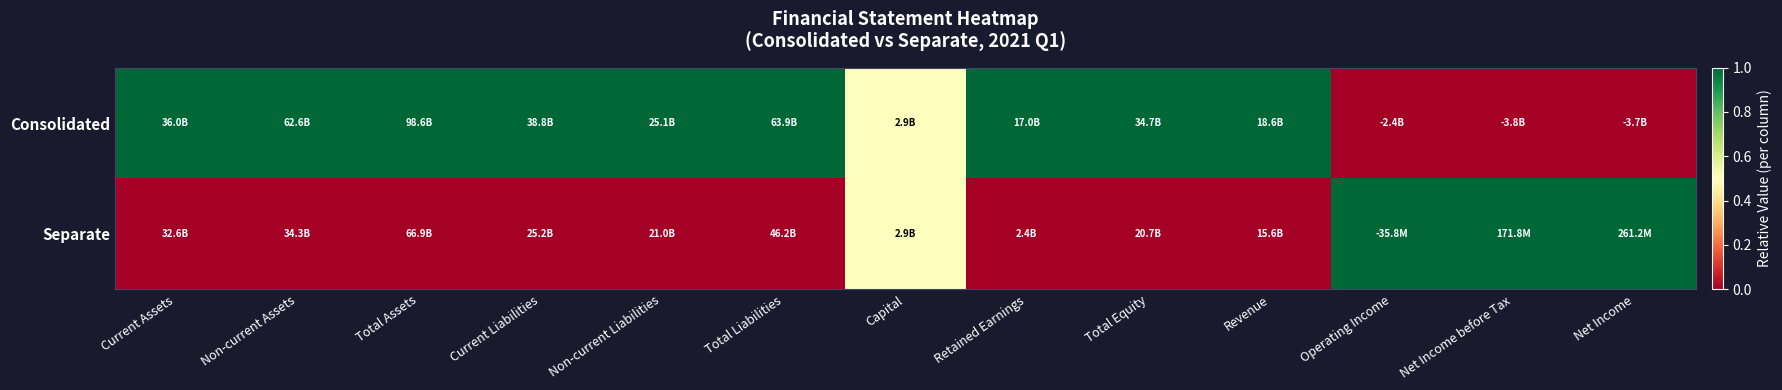

Reading left to right, what are all the values shown in this chart?

Consolidated: Current Assets=1.0	Non-current Assets=1.0	Total Assets=1.0	Current Liabilities=1.0	Non-current Liabilities=1.0	Total Liabilities=1.0	Capital=0.5	Retained Earnings=1.0	Total Equity=1.0	Revenue=1.0	Operating Income=0.0	Net Income before Tax=0.0	Net Income=0.0
Separate: Current Assets=0.0	Non-current Assets=0.0	Total Assets=0.0	Current Liabilities=0.0	Non-current Liabilities=0.0	Total Liabilities=0.0	Capital=0.5	Retained Earnings=0.0	Total Equity=0.0	Revenue=0.0	Operating Income=1.0	Net Income before Tax=1.0	Net Income=1.0